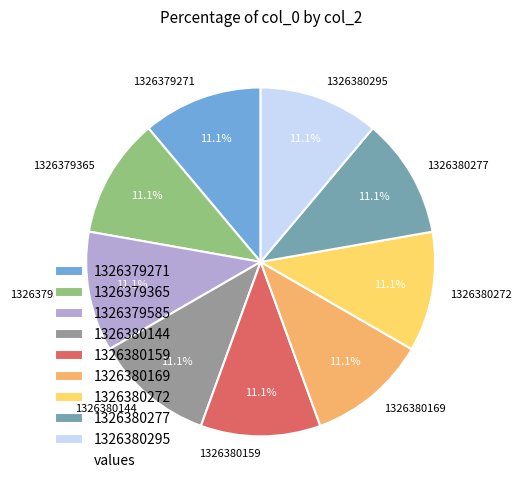

Is 1326380159 the majority of the pie?

No